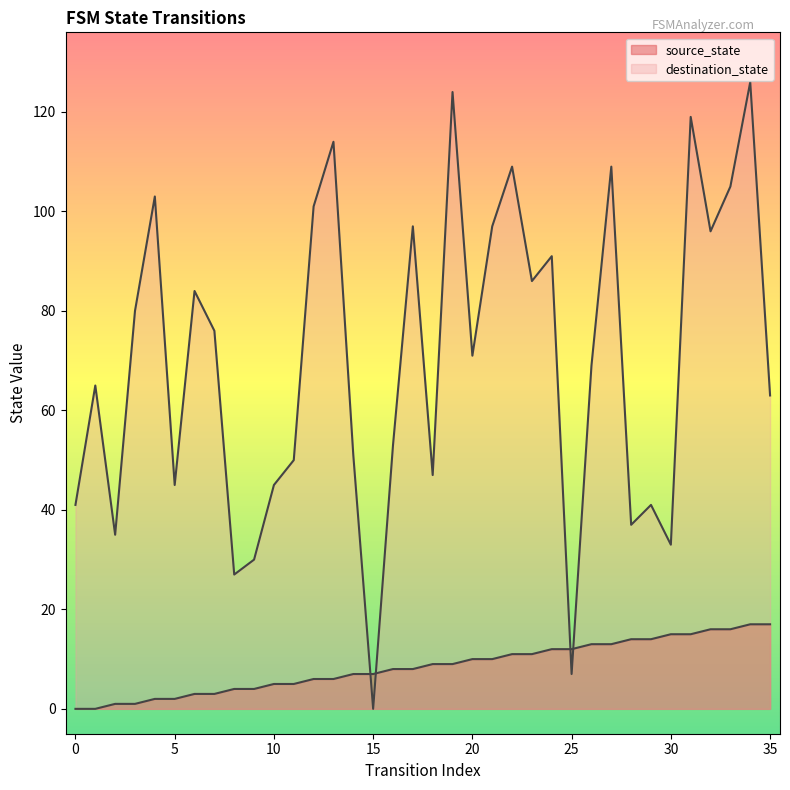

The source_state series shows 0 at 1. True or false?

True